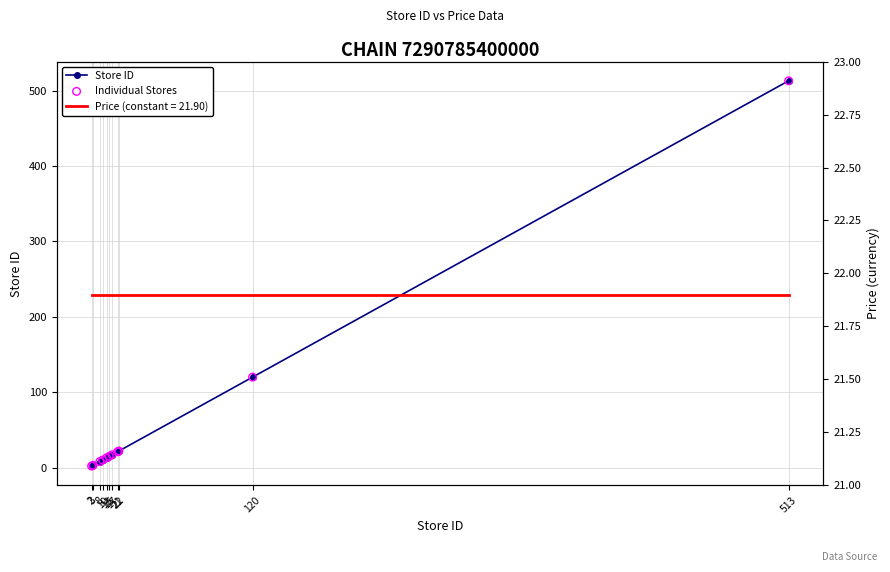

Which series has the largest total across all categories?

Store ID